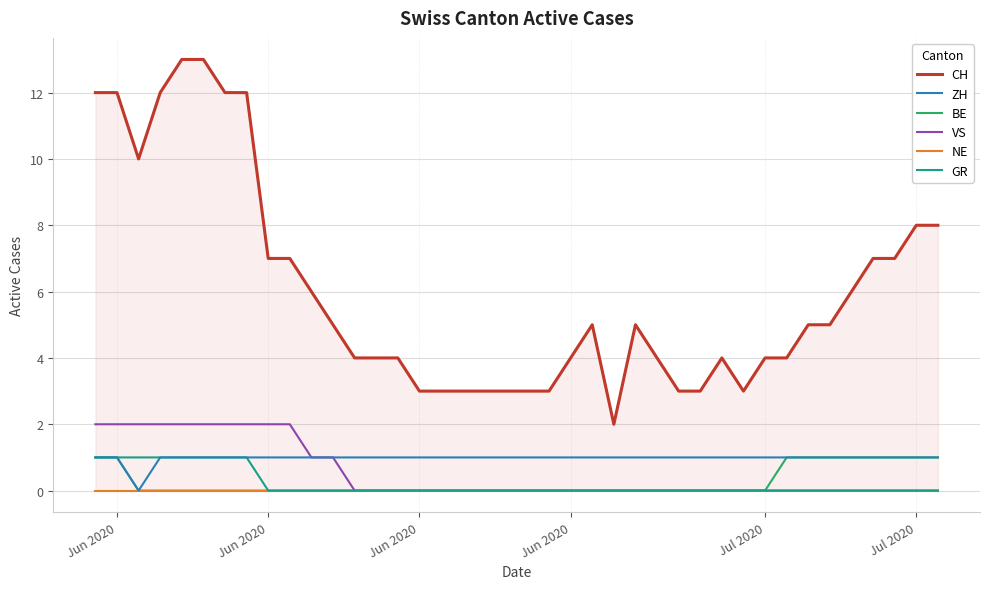

True or false: BE and ZH cross at least once.

False